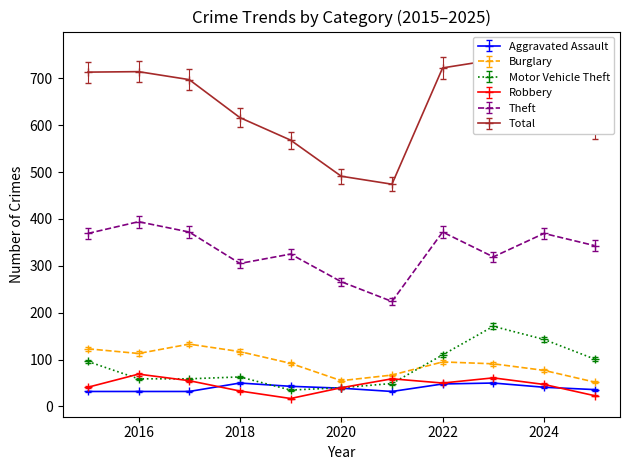

True or false: Burglary has more than 1 points higher than both neighbors.

True